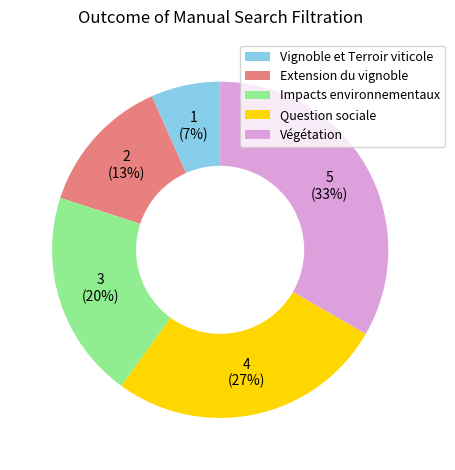

Combined, do Vignoble et Terroir viticole and Question sociale account for over 50%?

No